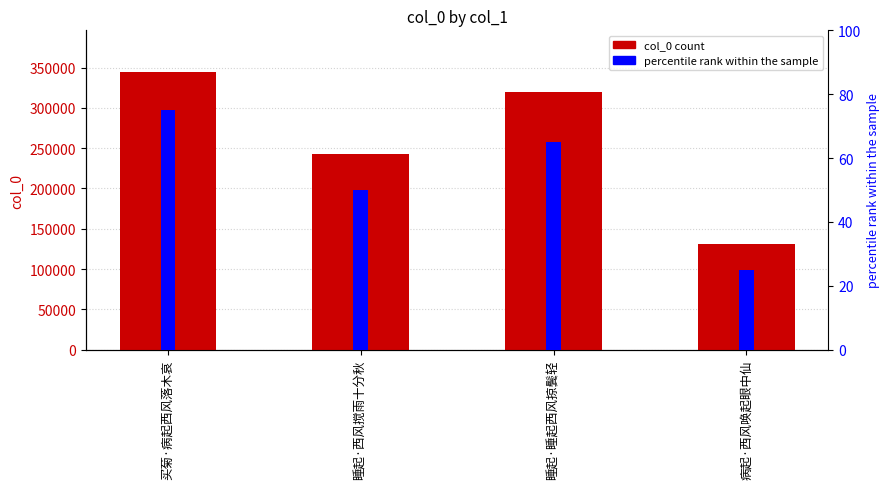

List the labels in order of percentile rank within the sample value, largest first.

买菊·病起西风落木哀, 睡起·睡起西风掠鬓轻, 睡起·西风搅雨十分秋, 病起·西风唤起眼中仙